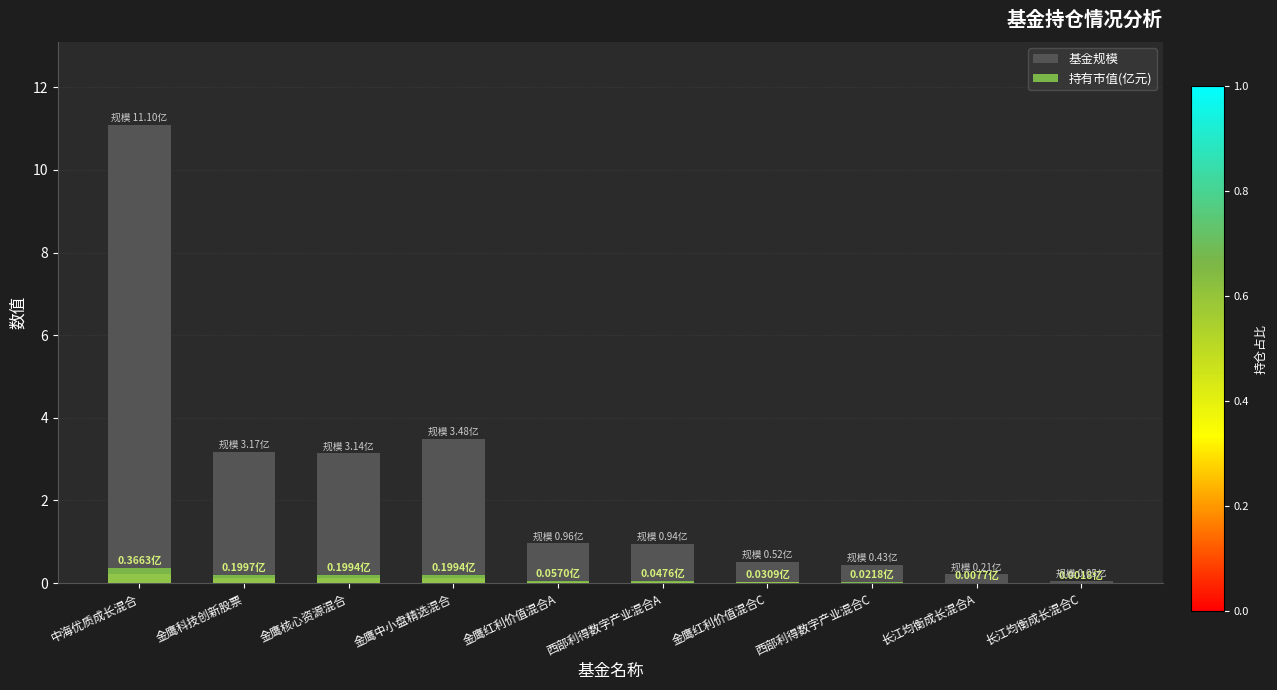

Reading left to right, transcribe all the data shown in this chart.

基金规模: 中海优质成长混合=11.1	金鹰科技创新股票=3.2	金鹰核心资源混合=3.1	金鹰中小盘精选混合=3.5	金鹰红利价值混合A=1.0	西部利得数字产业混合A=0.9	金鹰红利价值混合C=0.5	西部利得数字产业混合C=0.4	长江均衡成长混合A=0.2	长江均衡成长混合C=0.1
持有市值(亿元): 中海优质成长混合=0.4	金鹰科技创新股票=0.2	金鹰核心资源混合=0.2	金鹰中小盘精选混合=0.2	金鹰红利价值混合A=0.1	西部利得数字产业混合A=0.0	金鹰红利价值混合C=0.0	西部利得数字产业混合C=0.0	长江均衡成长混合A=0.0	长江均衡成长混合C=0.0